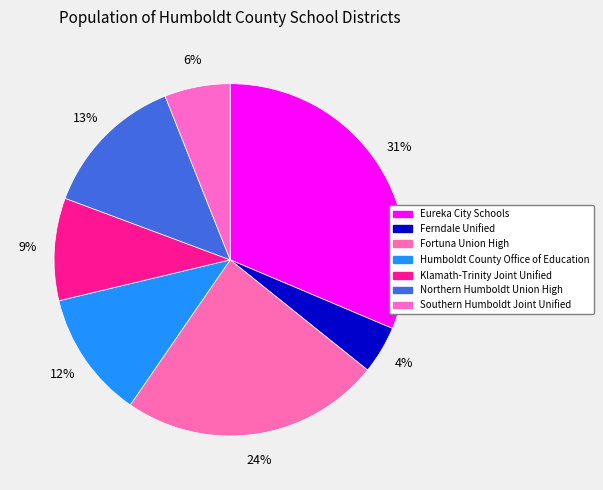

Do Northern Humboldt Union High and Southern Humboldt Joint Unified together represent more than half of the pie?

No